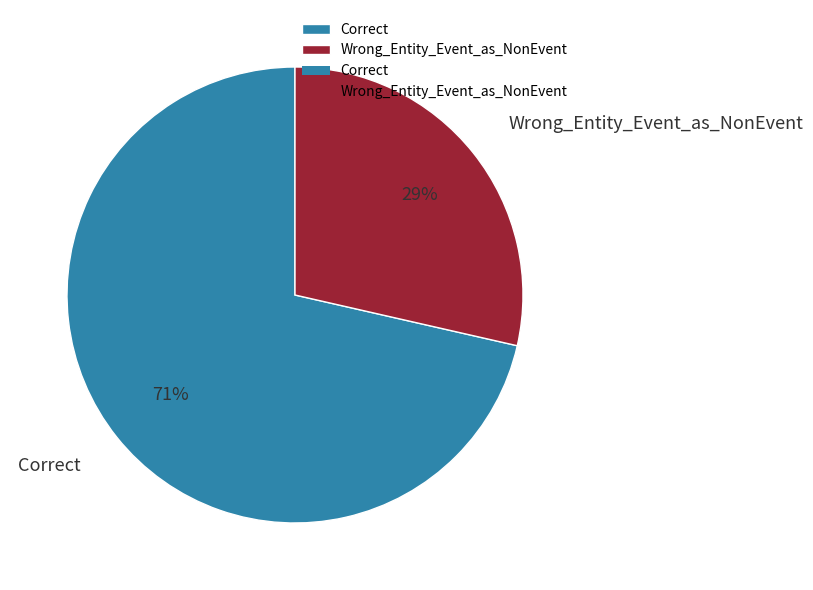

Between Correct and Wrong_Entity_Event_as_NonEvent, which is larger?

Correct